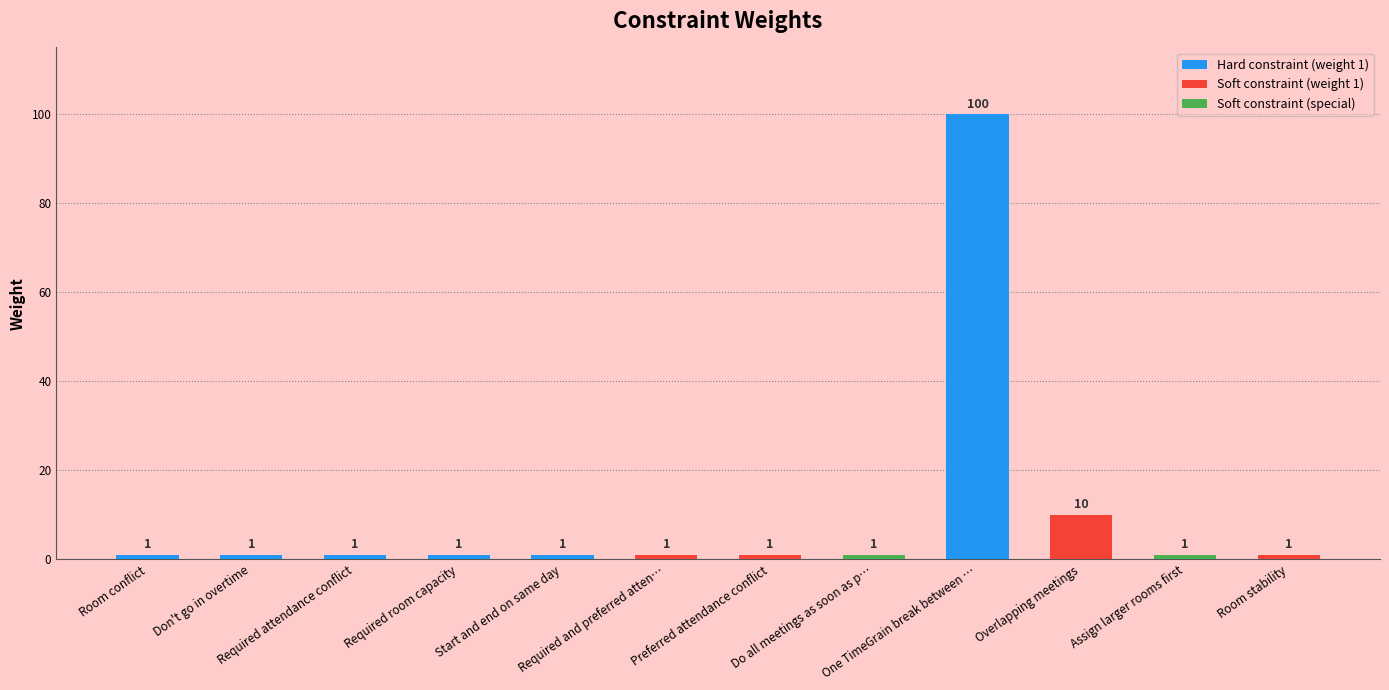

What is the value of the 7th bar from the left?

1